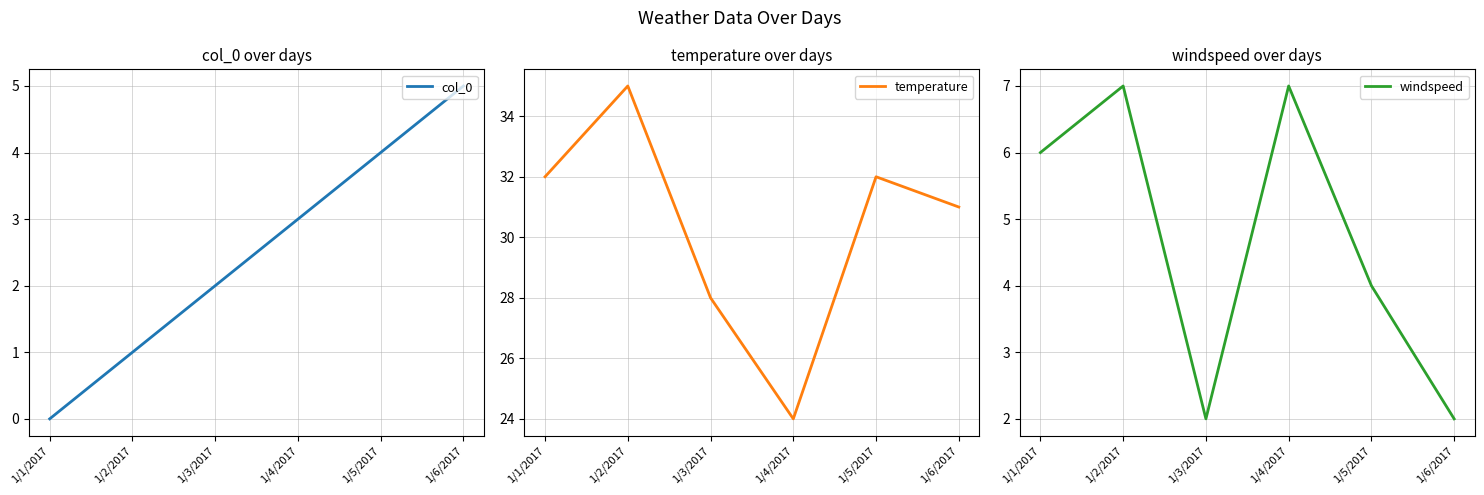

Between 1/1/2017 and 1/2/2017, which series saw the biggest shift?

temperature